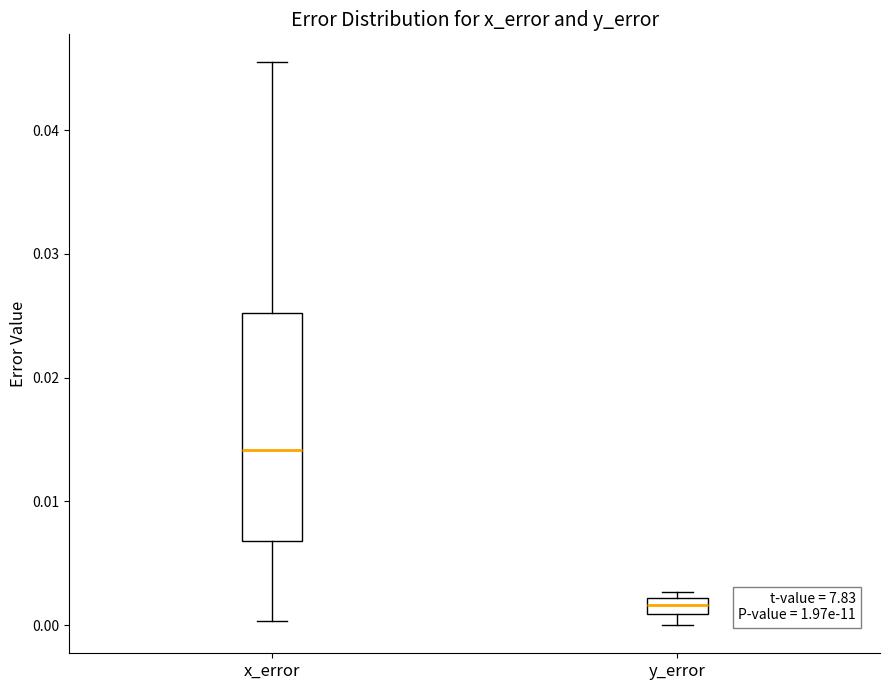

Which box's median line is the highest?

x_error